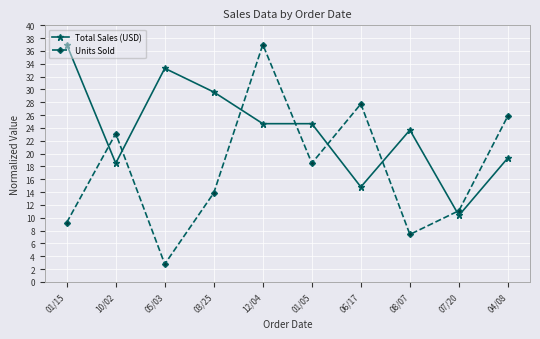

The value of Units Sold at 01/15 is 9.2. True or false?

True